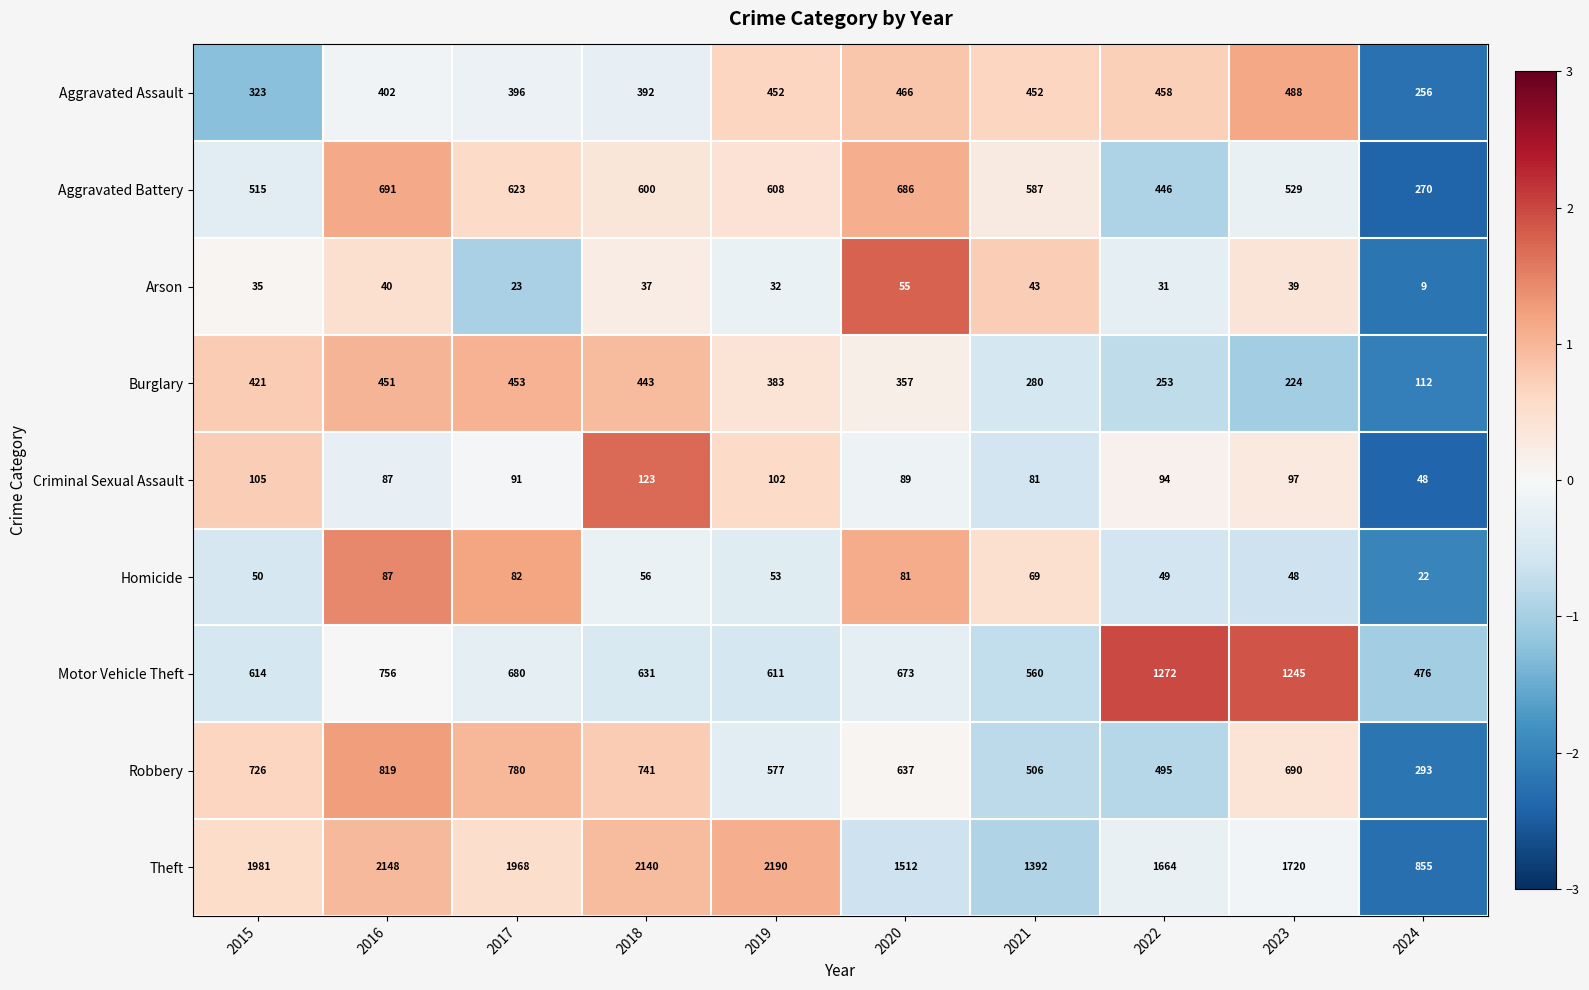

Which series has the largest total across all categories?

Theft